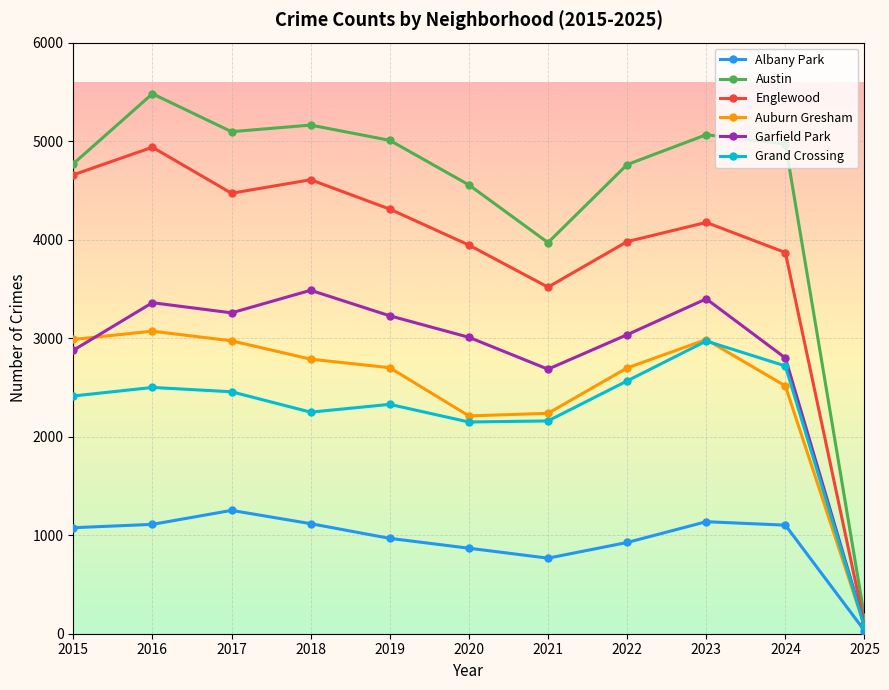

What are all the series names shown in the legend?

Albany Park, Austin, Englewood, Auburn Gresham, Garfield Park, Grand Crossing